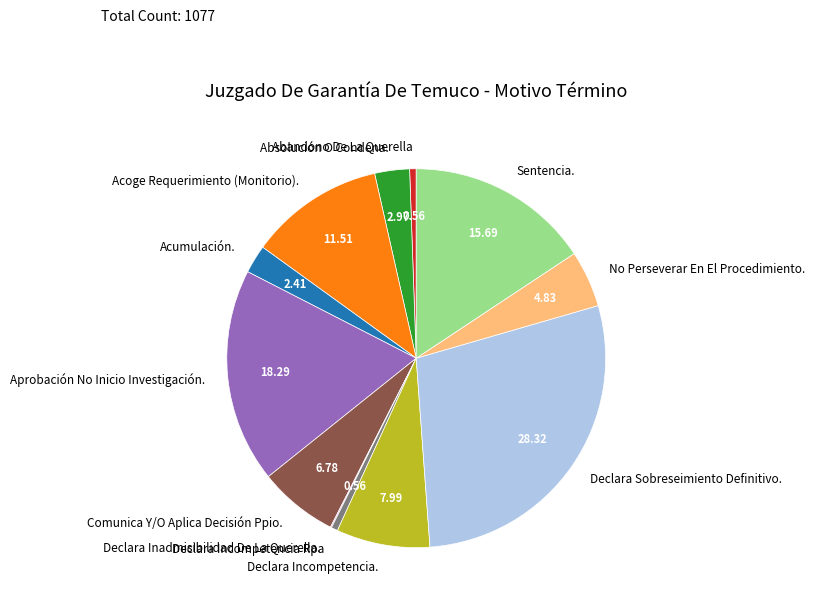

Between Declara Incompetencia Rpa and Declara Sobreseimiento Definitivo., which is larger?

Declara Sobreseimiento Definitivo.